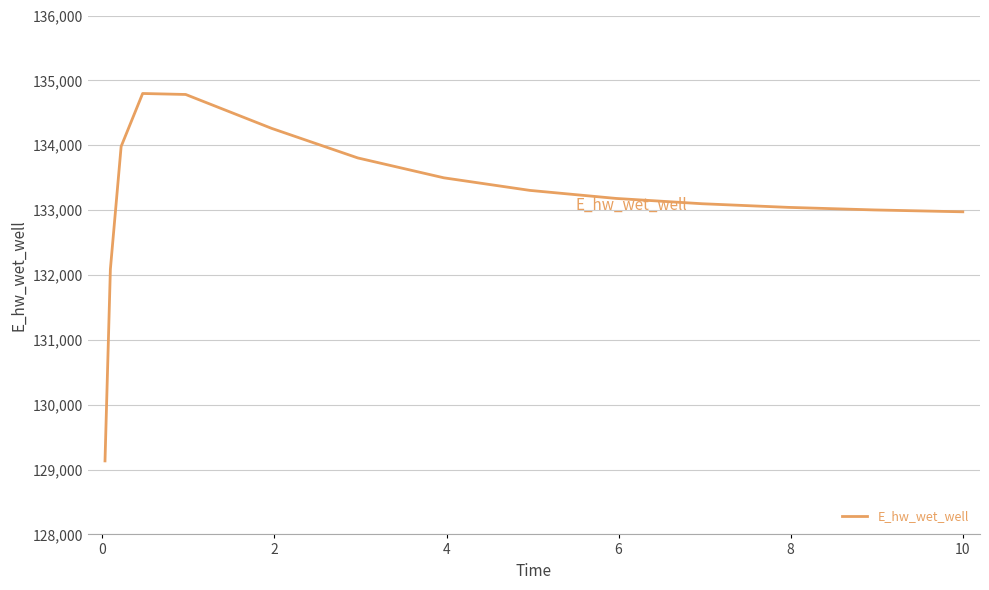

What is the smallest value displayed?

129133.5